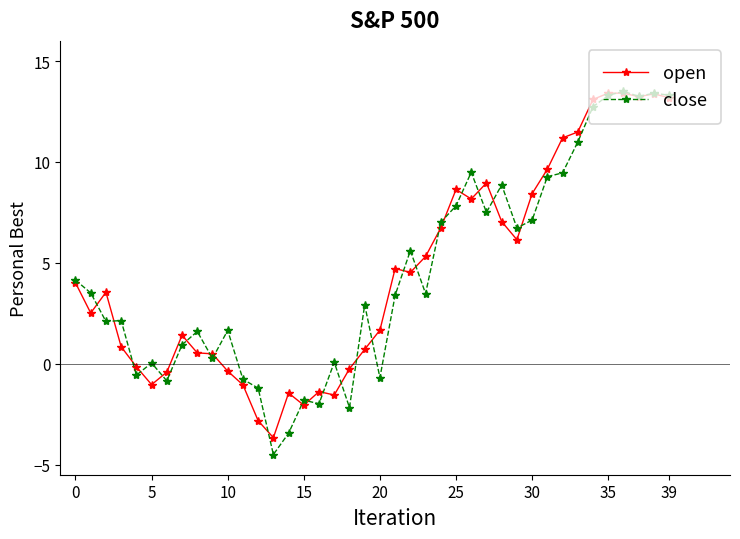

What is the smallest value displayed?

-4.5